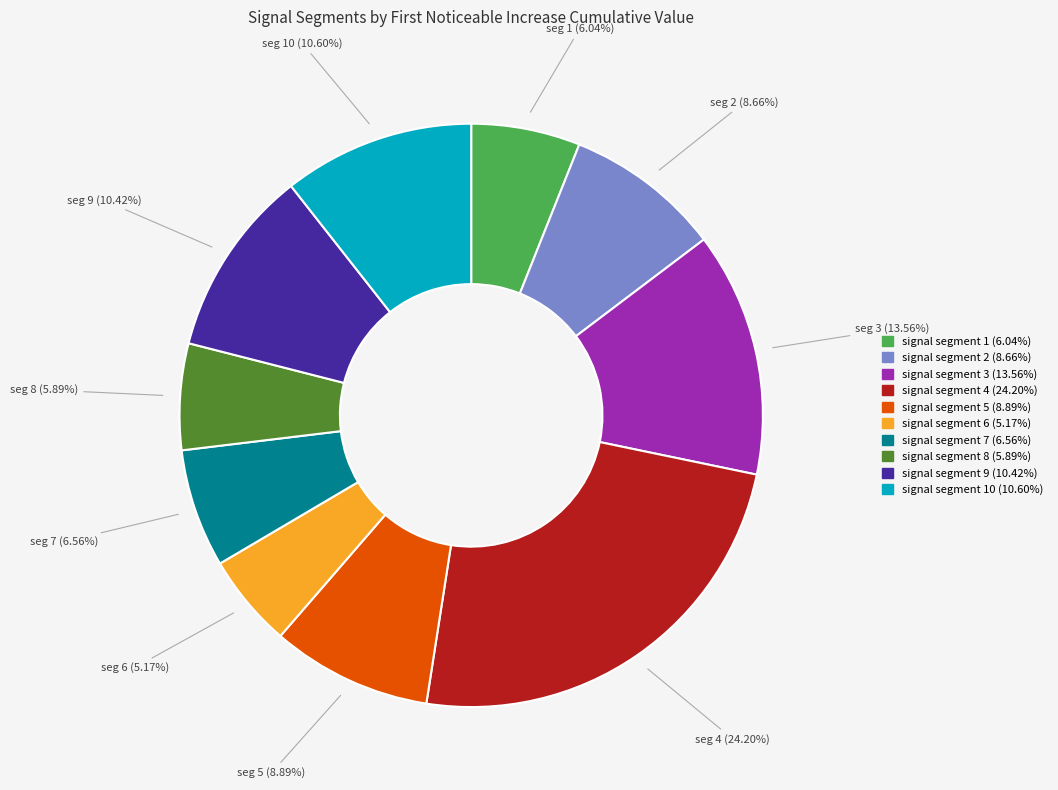

To the nearest percent, what is the difference between the largest and smallest slice percentages?

19%